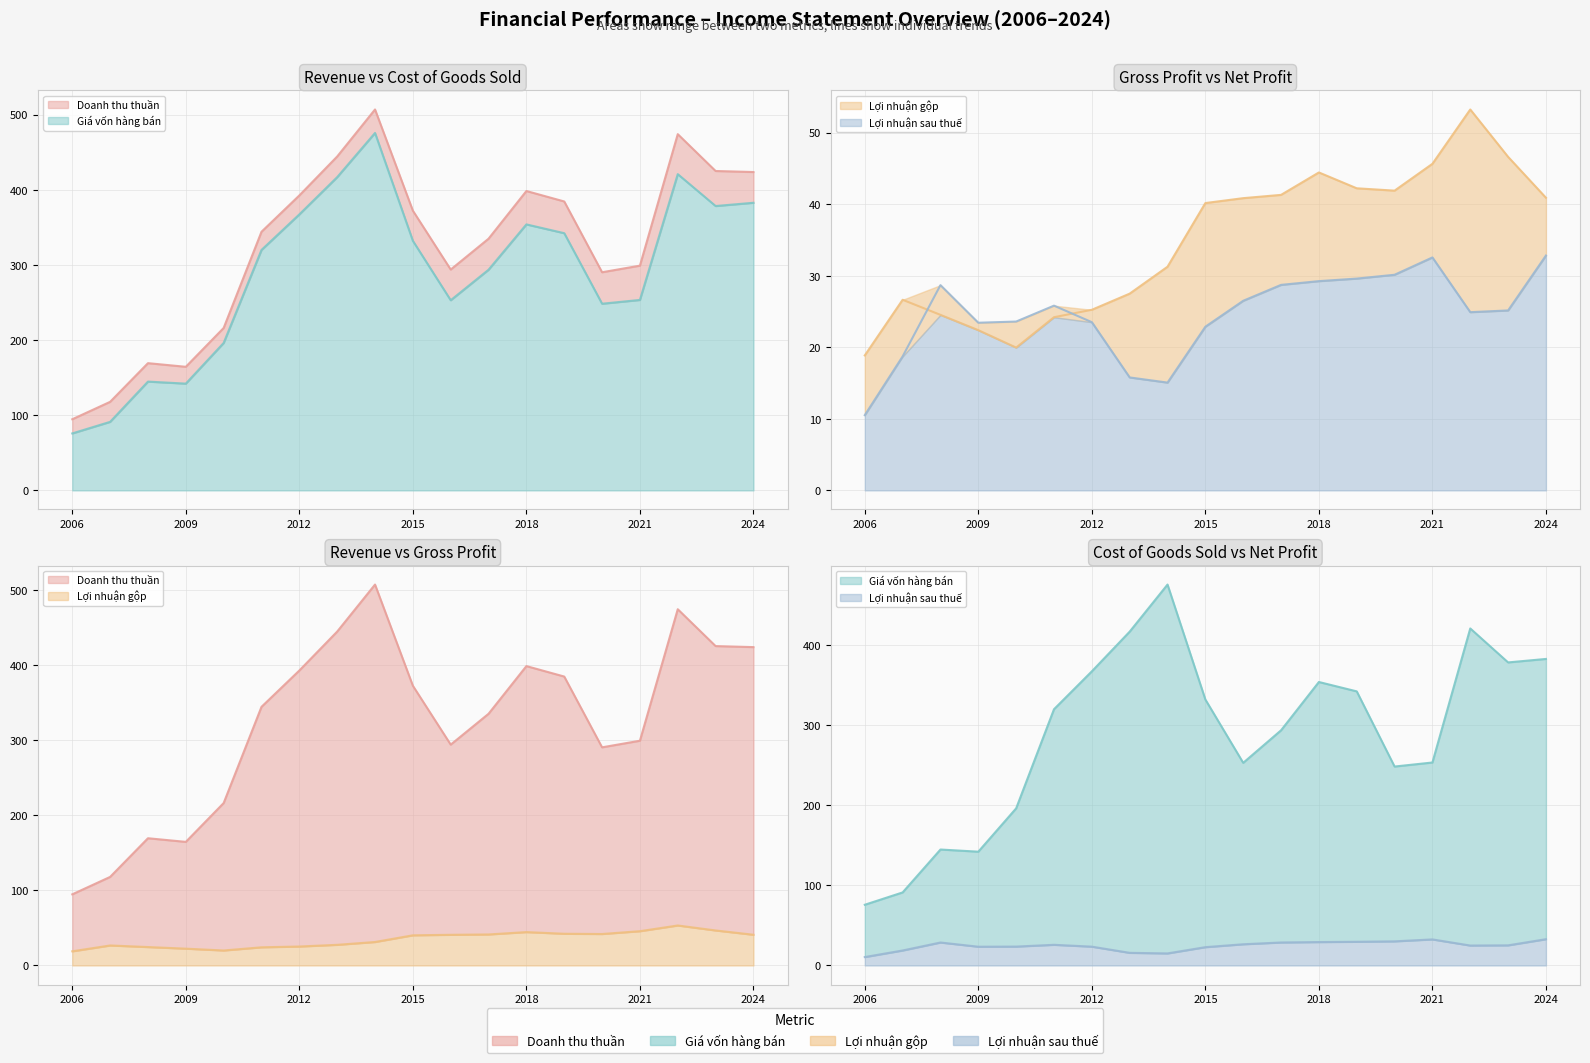

What is the average value of the Loi nhuan gop series?

34.6